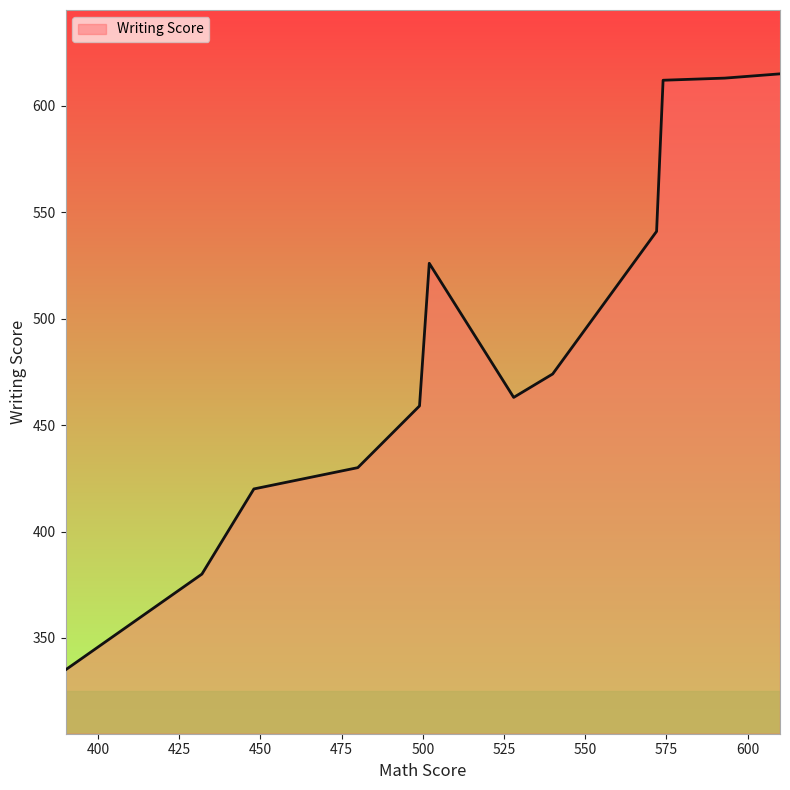

What is the smallest value displayed?

335